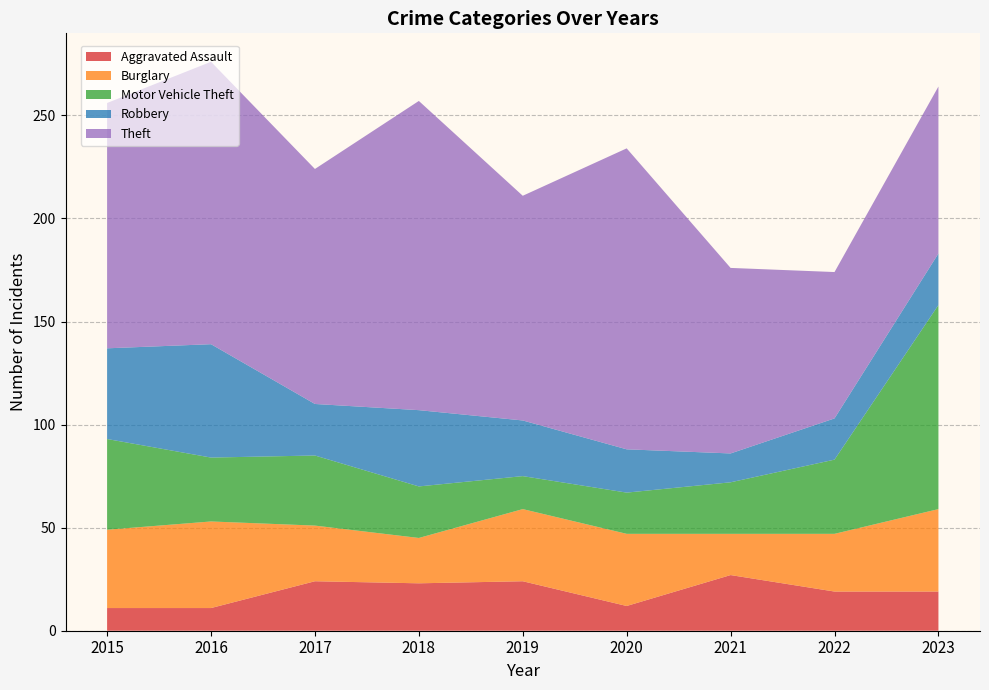

Reading left to right, extract all data points from this chart.

Aggravated Assault: 2015=11	2016=11	2017=24	2018=23	2019=24	2020=12	2021=27	2022=19	2023=19
Burglary: 2015=38	2016=42	2017=27	2018=22	2019=35	2020=35	2021=20	2022=28	2023=40
Motor Vehicle Theft: 2015=44	2016=31	2017=34	2018=25	2019=16	2020=20	2021=25	2022=36	2023=99
Robbery: 2015=44	2016=55	2017=25	2018=37	2019=27	2020=21	2021=14	2022=20	2023=25
Theft: 2015=119	2016=137	2017=114	2018=150	2019=109	2020=146	2021=90	2022=71	2023=81